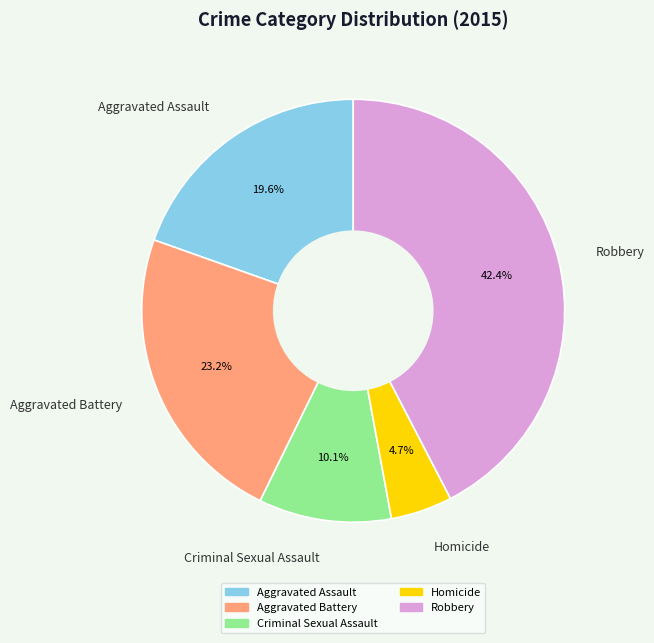

Combined, what portion of the pie is Aggravated Assault and Criminal Sexual Assault?

29.7%